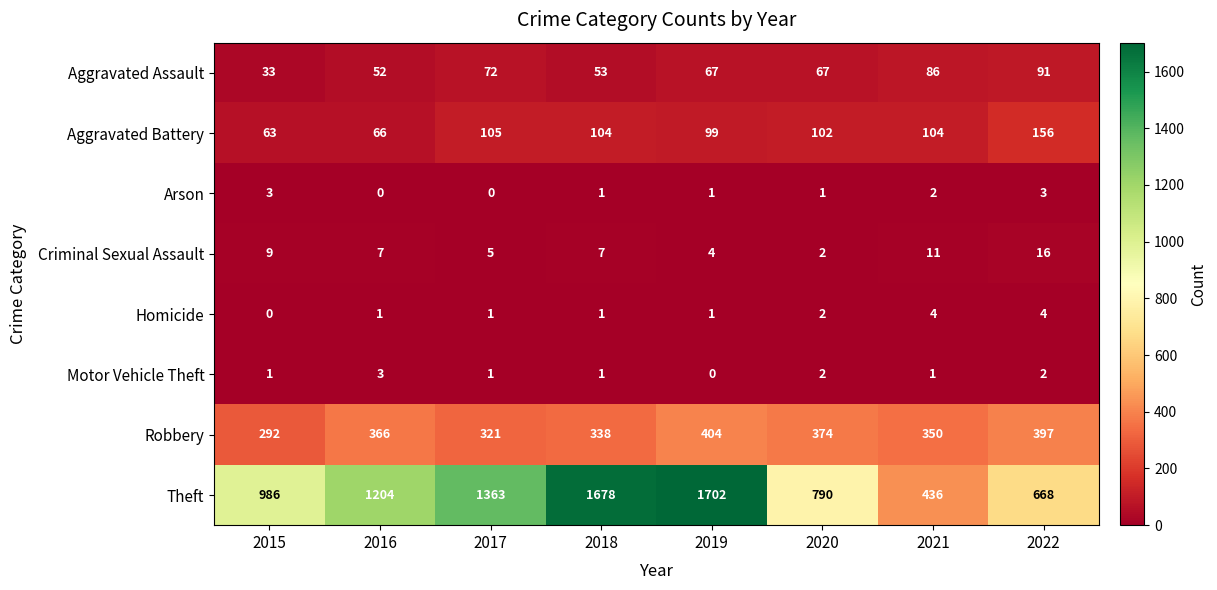

How many series are shown in this chart?

8